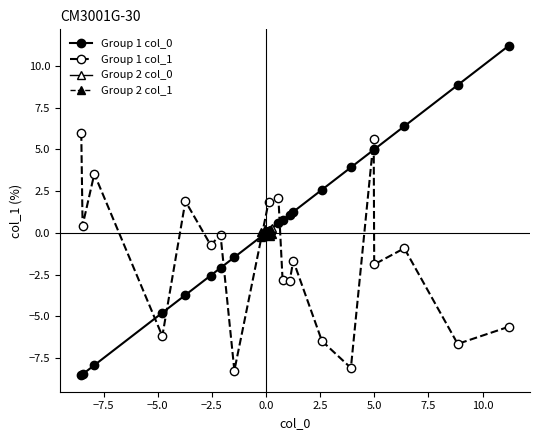

What is the highest value of the Group 1 col_1 series?

6.0